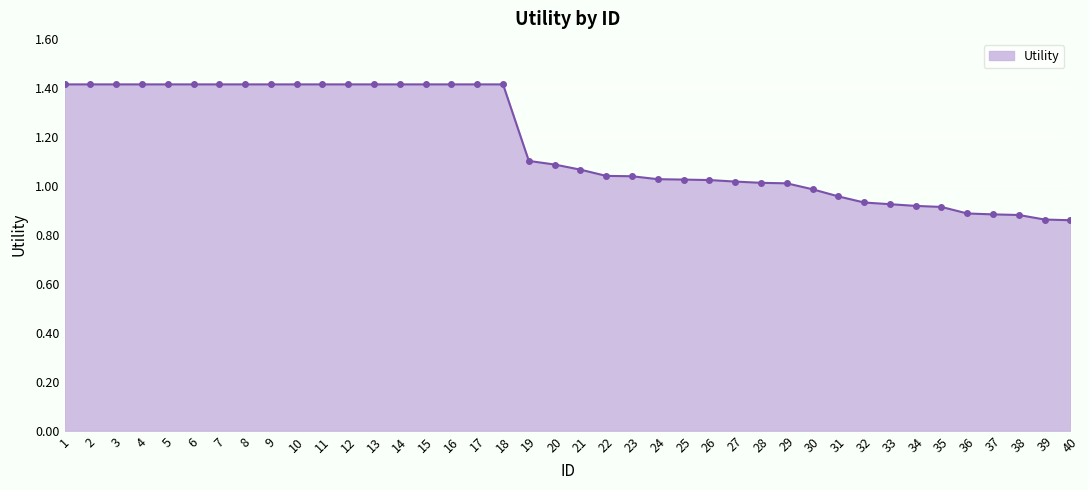

What is the average value?

1.2